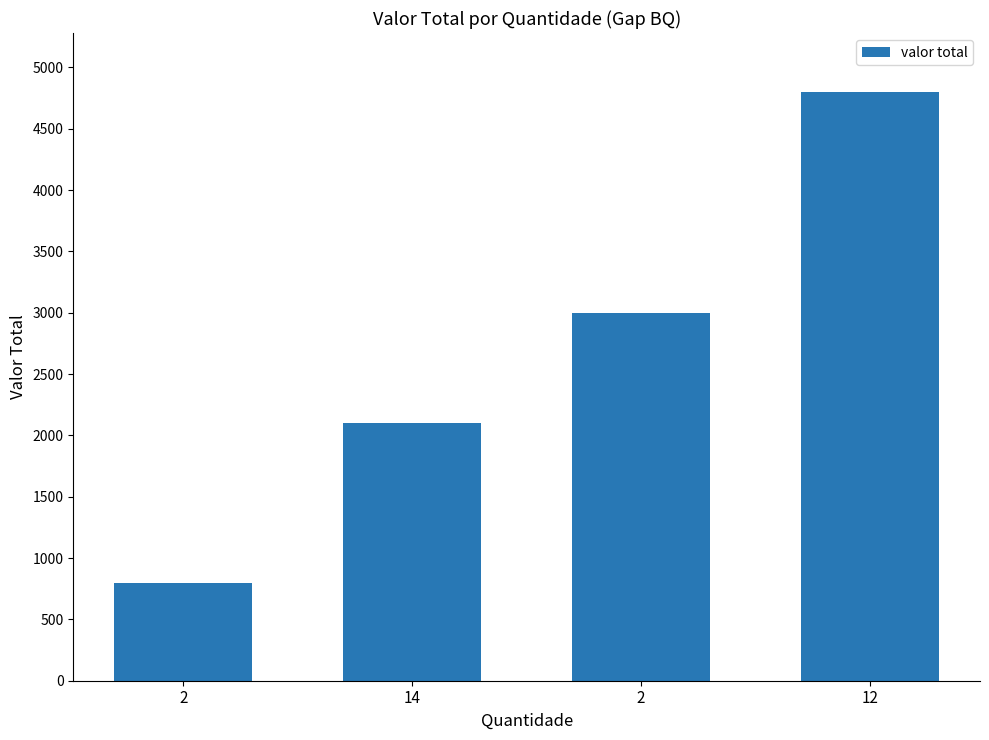

Rank the categories by value from highest to lowest.

12, 2, 14, 2